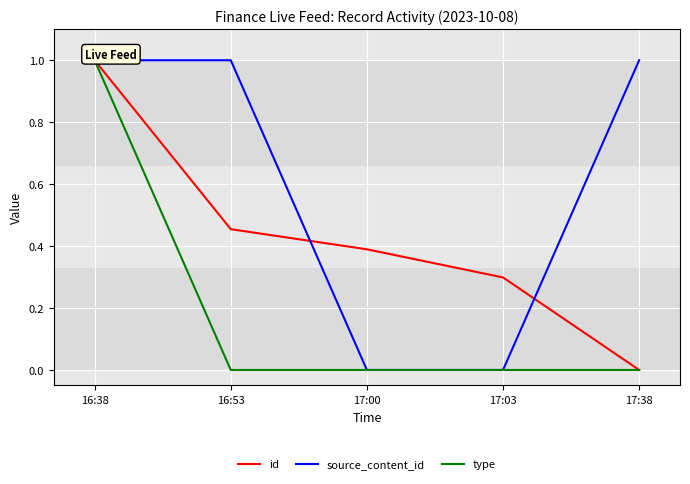

Is this an area chart (filled region under the line)?

No